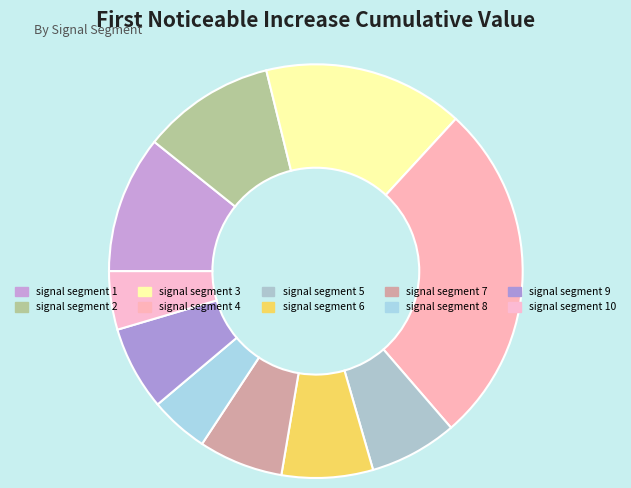

Combined, what portion of the pie is signal segment 5 and signal segment 1?

17.6%